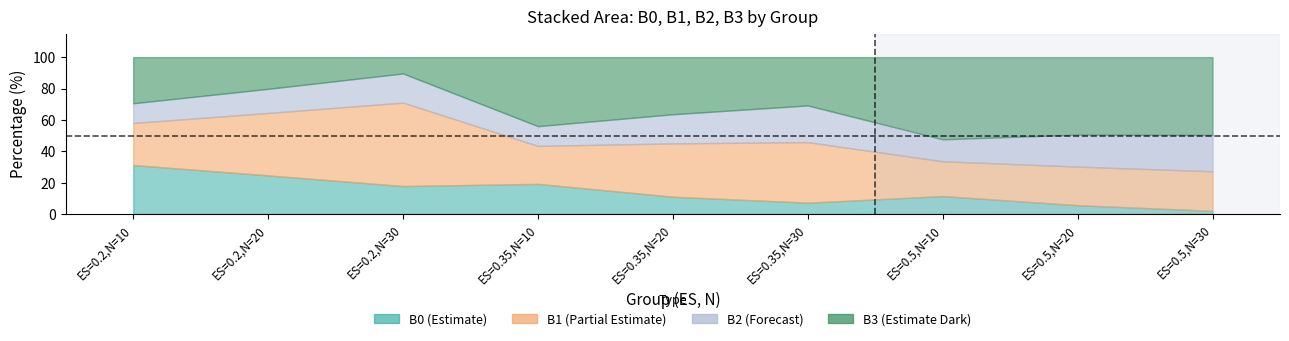

How many lines are shown in the chart?

4